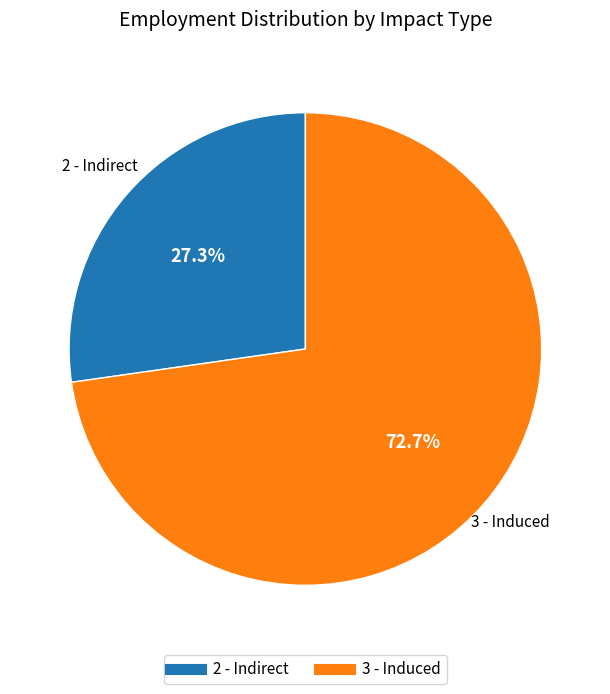

Between 3 - Induced and 2 - Indirect, which is larger?

3 - Induced